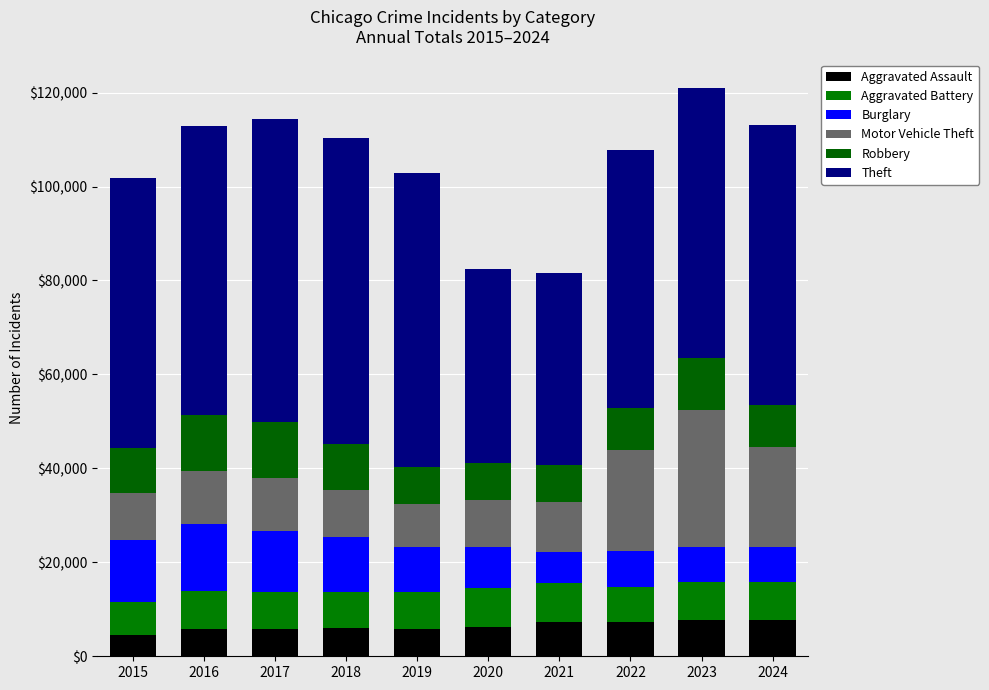

How many bars are there in total?

10